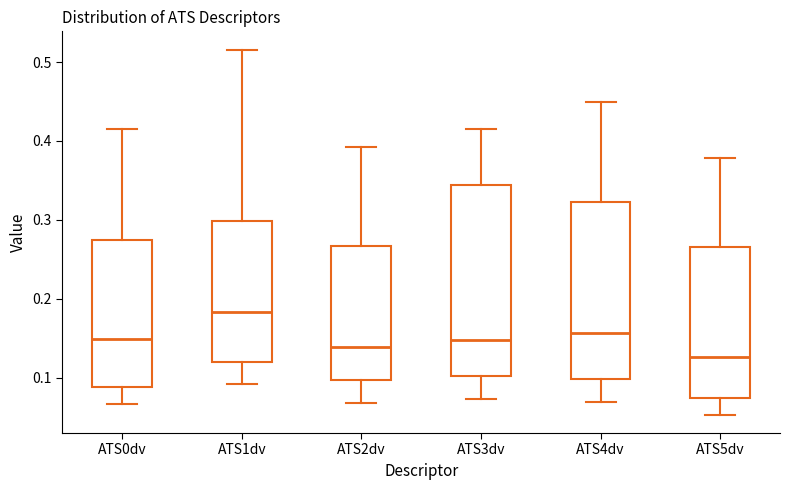

Reading left to right, read every box against the y-axis: the position of its median line, the range the box covers, and the ends of its whiskers. The values are not printed on the chart, so give them approximately, as read against the axis.

ATS0dv: median 0.15, box 0.09 to 0.27, whiskers 0.07 to 0.42
ATS1dv: median 0.18, box 0.12 to 0.30, whiskers 0.09 to 0.52
ATS2dv: median 0.14, box 0.10 to 0.27, whiskers 0.07 to 0.39
ATS3dv: median 0.15, box 0.10 to 0.34, whiskers 0.07 to 0.42
ATS4dv: median 0.16, box 0.10 to 0.32, whiskers 0.07 to 0.45
ATS5dv: median 0.13, box 0.07 to 0.27, whiskers 0.05 to 0.38